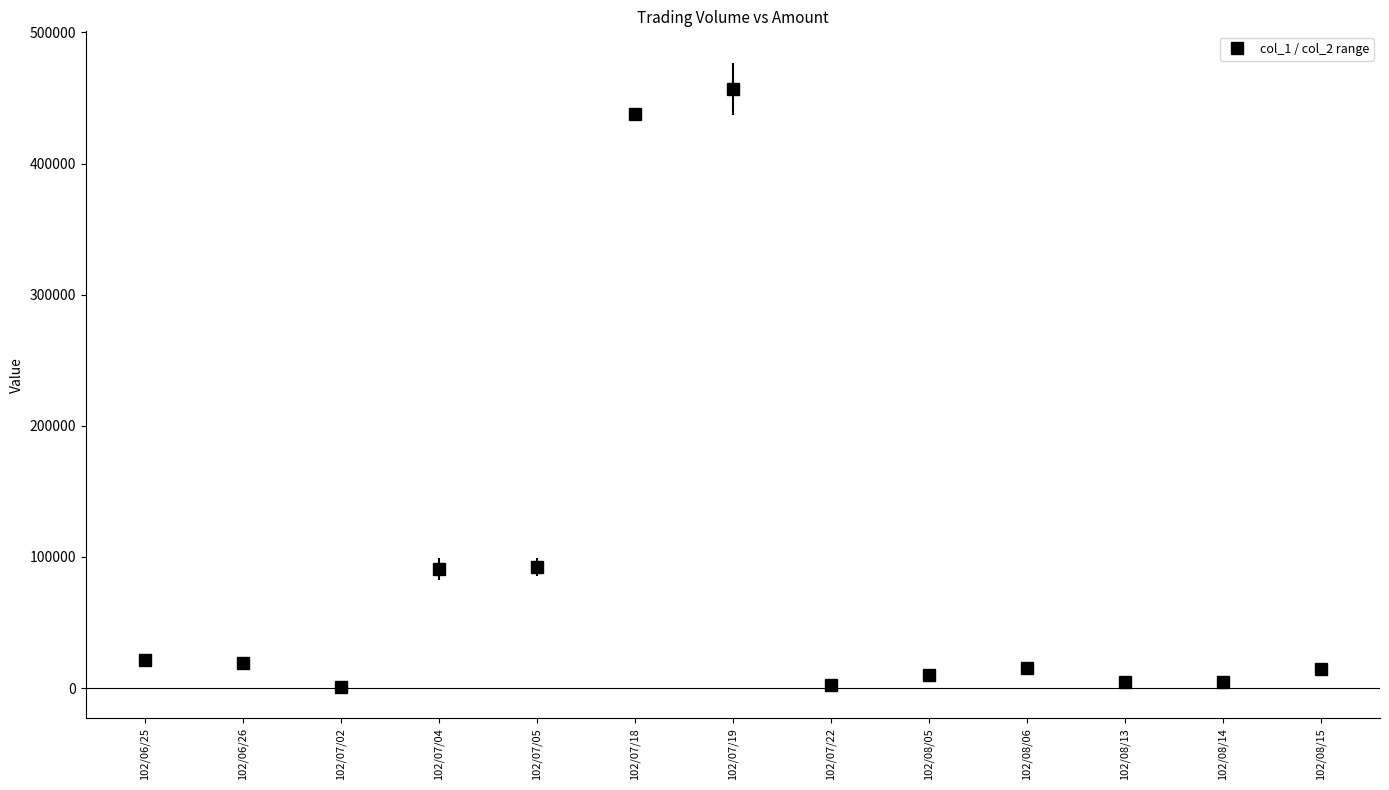

What is the difference between the maximum and minimum values?

456095